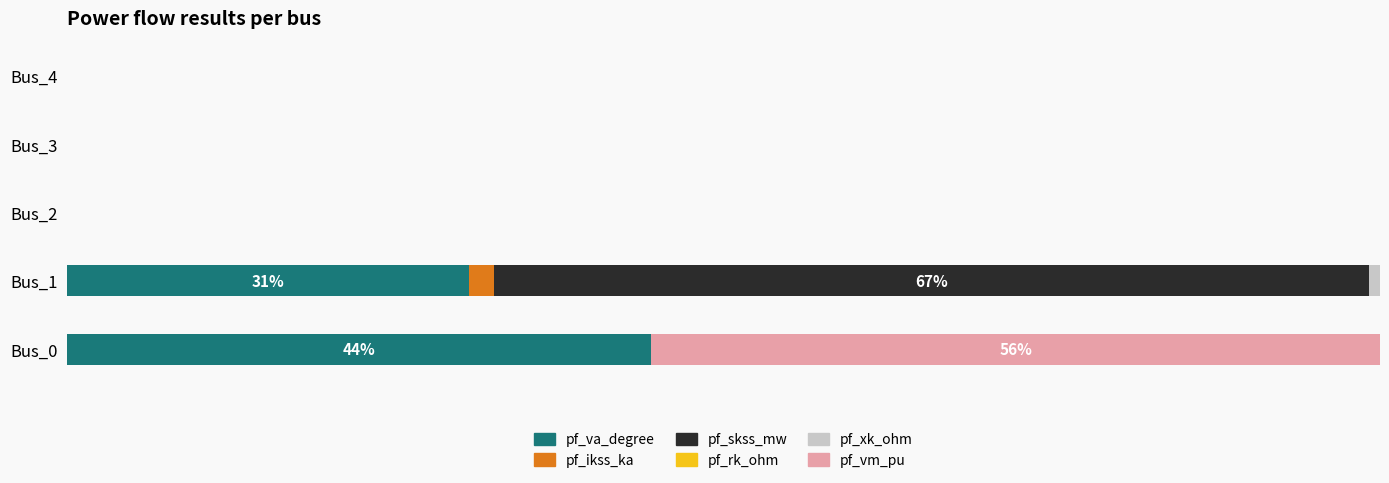

Rank the series by their maximum value, from lowest to highest.

pf_rk_ohm, pf_xk_ohm, pf_ikss_ka, pf_va_degree, pf_vm_pu, pf_skss_mw